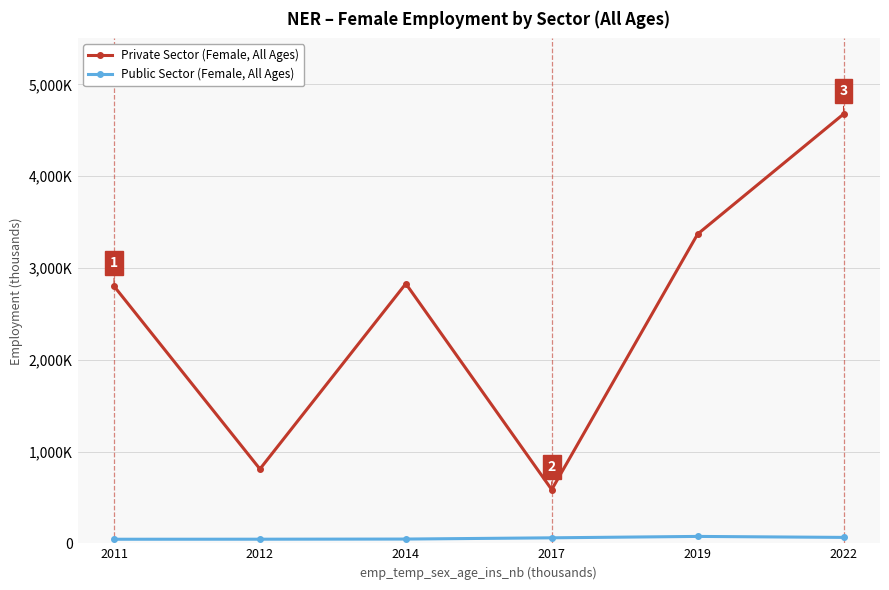

True or false: Private Sector (Female, All Ages) and Public Sector (Female, All Ages) cross at least once.

False